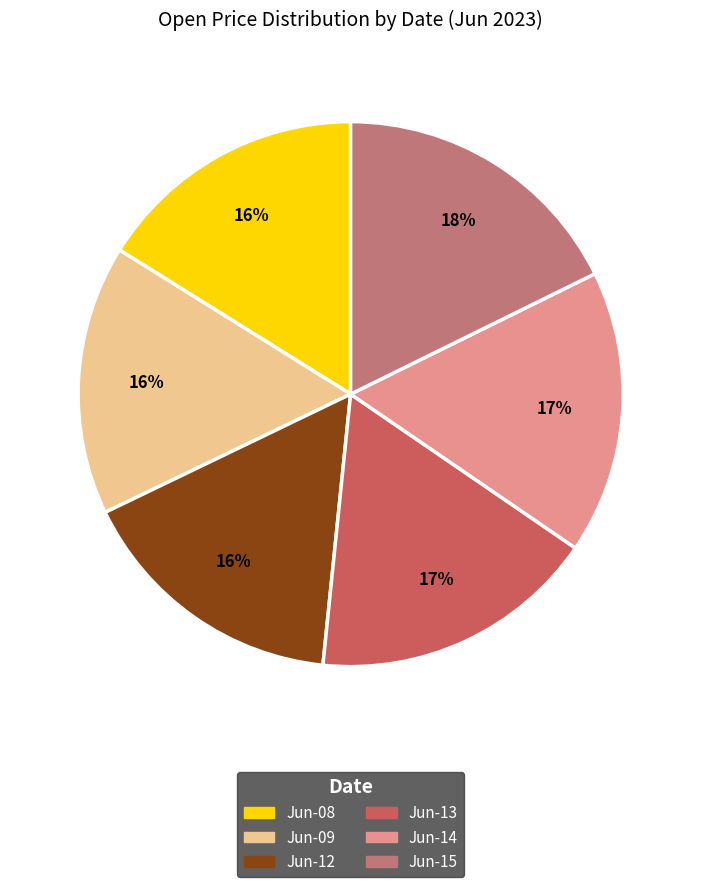

Is there a majority slice in this chart?

No